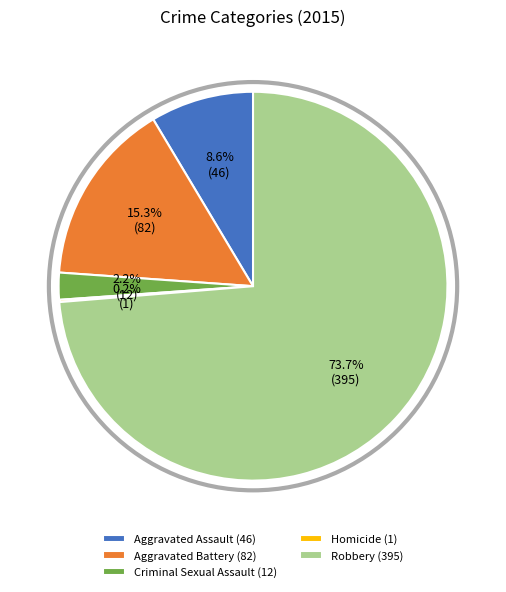

Is the sum of Criminal Sexual Assault and Robbery greater than half?

Yes